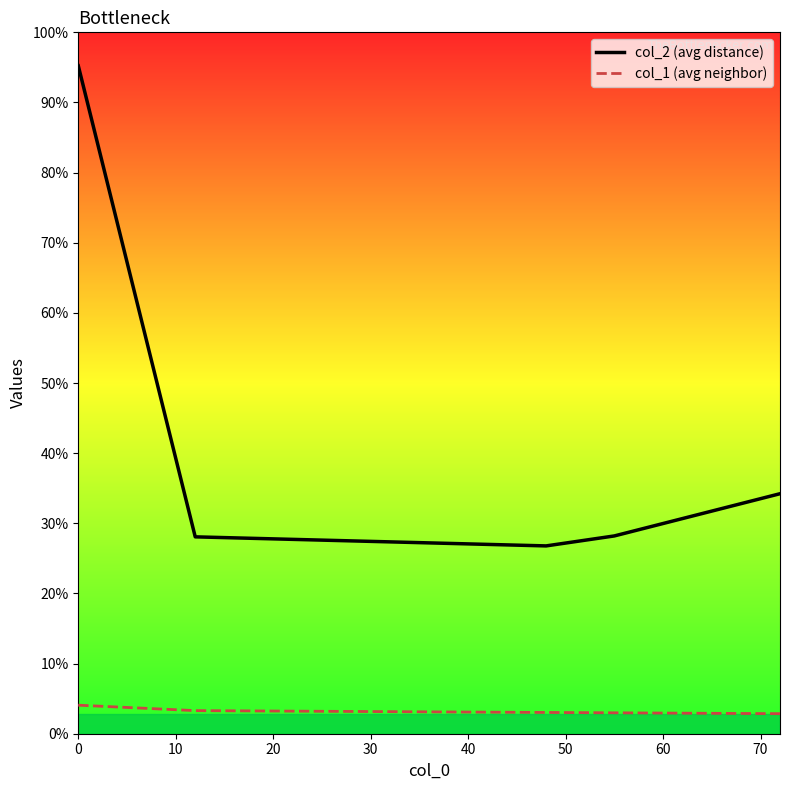

Is the value of col_1 (avg neighbor) at 30 greater than the value of col_2 (avg distance) at 10?

No